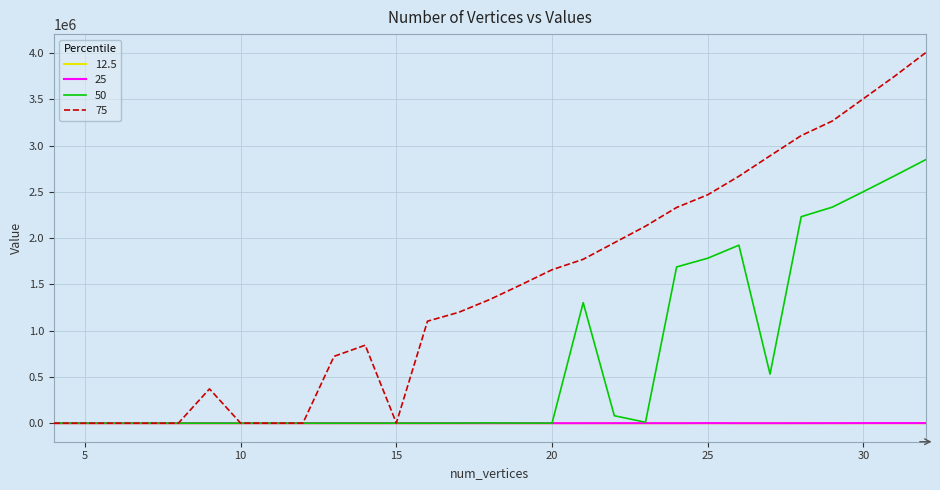

Which series has the largest total across all categories?

75